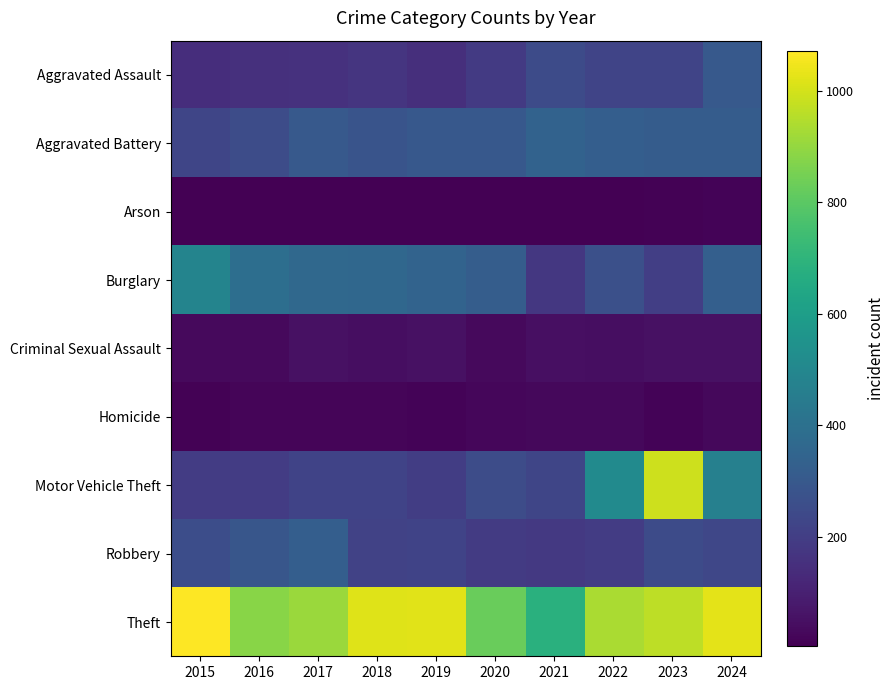

Which series changed the most between 2017 and 2022?

Motor Vehicle Theft